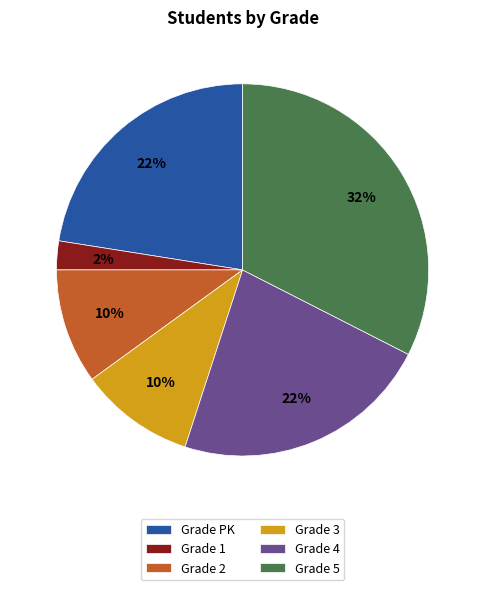

Which has a higher value, Grade 5 or Grade 1?

Grade 5